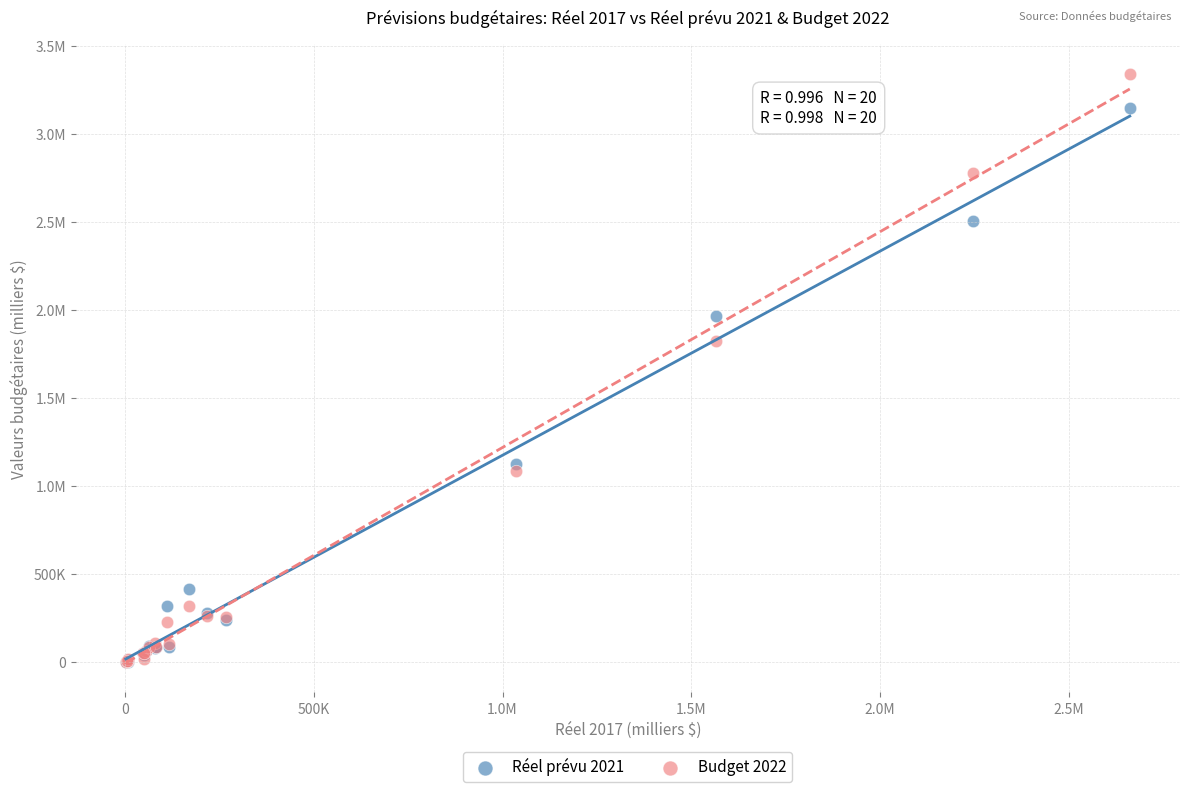

What are all the series names shown in the legend?

Réel prévu 2021, Budget 2022